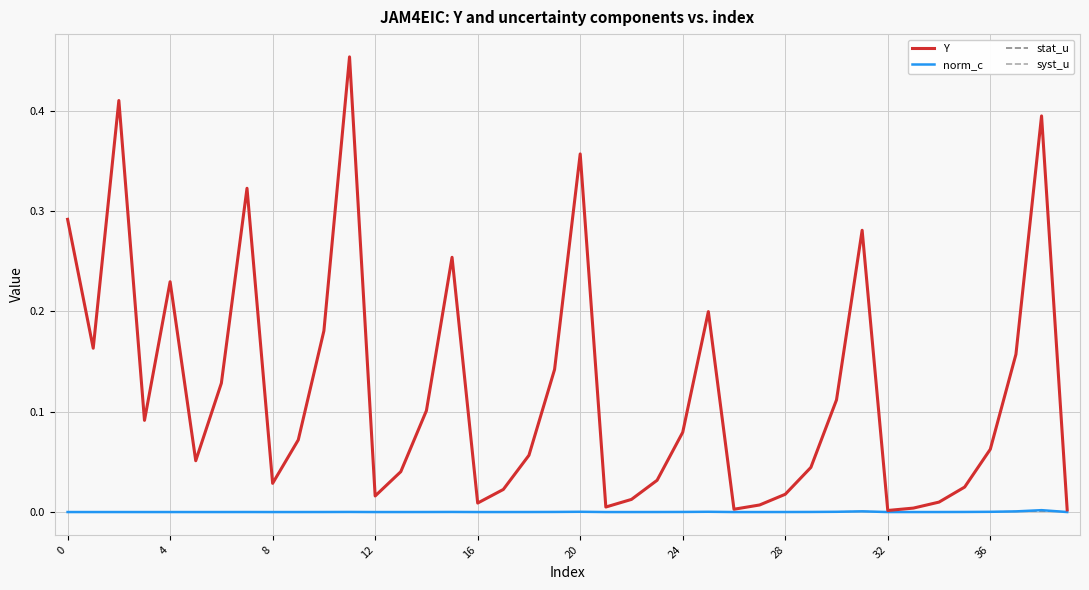

Which series has the largest total across all categories?

Y